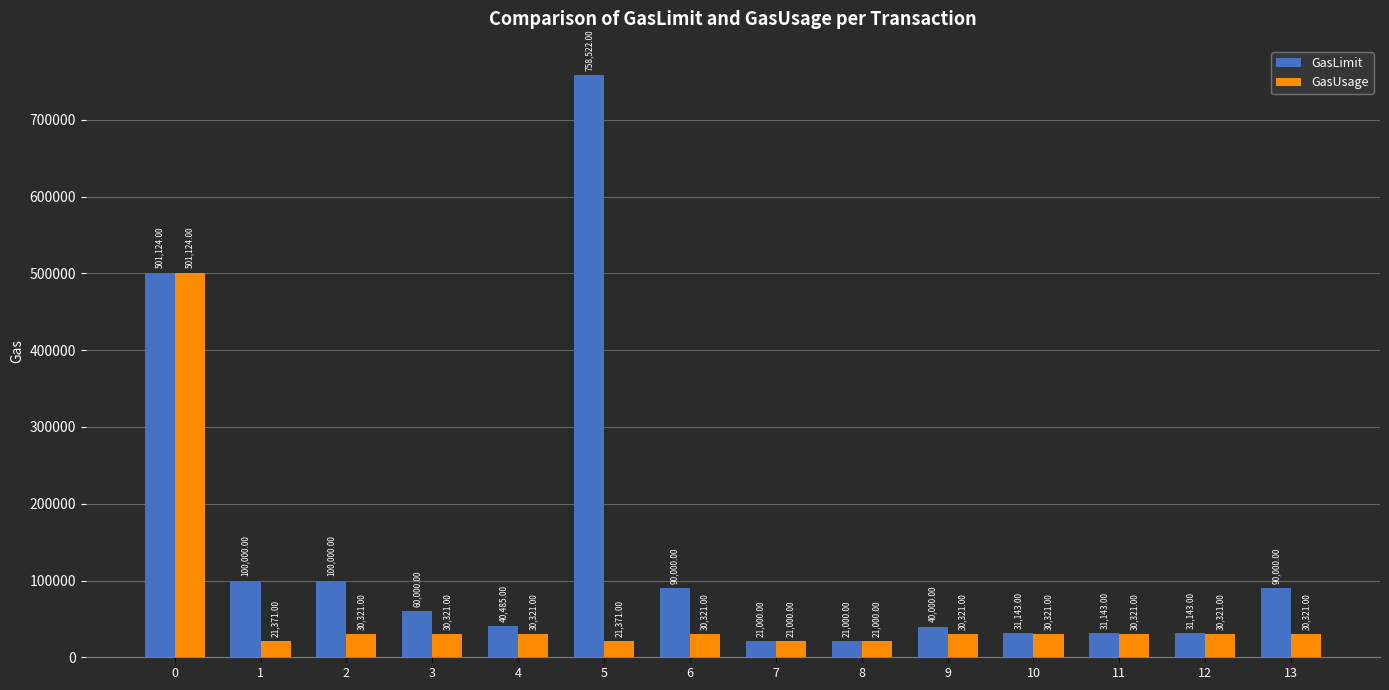

Is it true that GasUsage equals 30321 at 12?

True